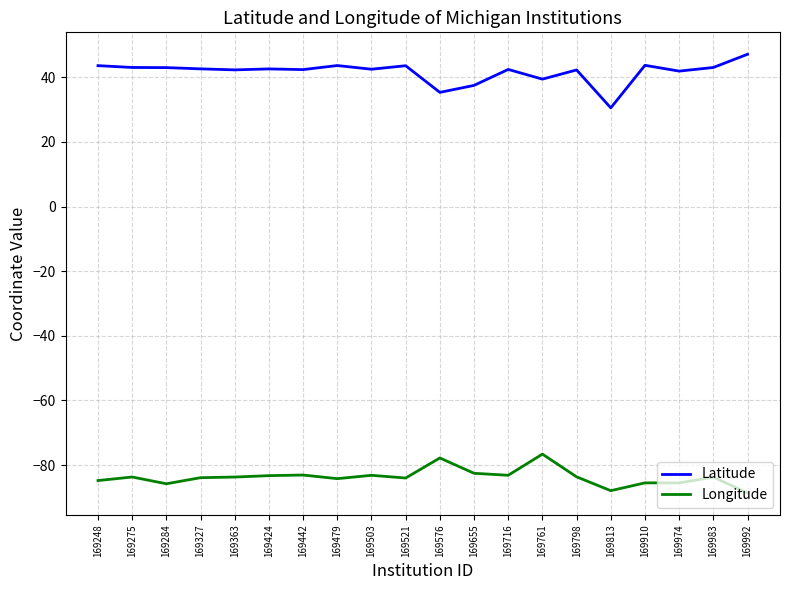

True or false: Latitude and Longitude cross at least once.

False